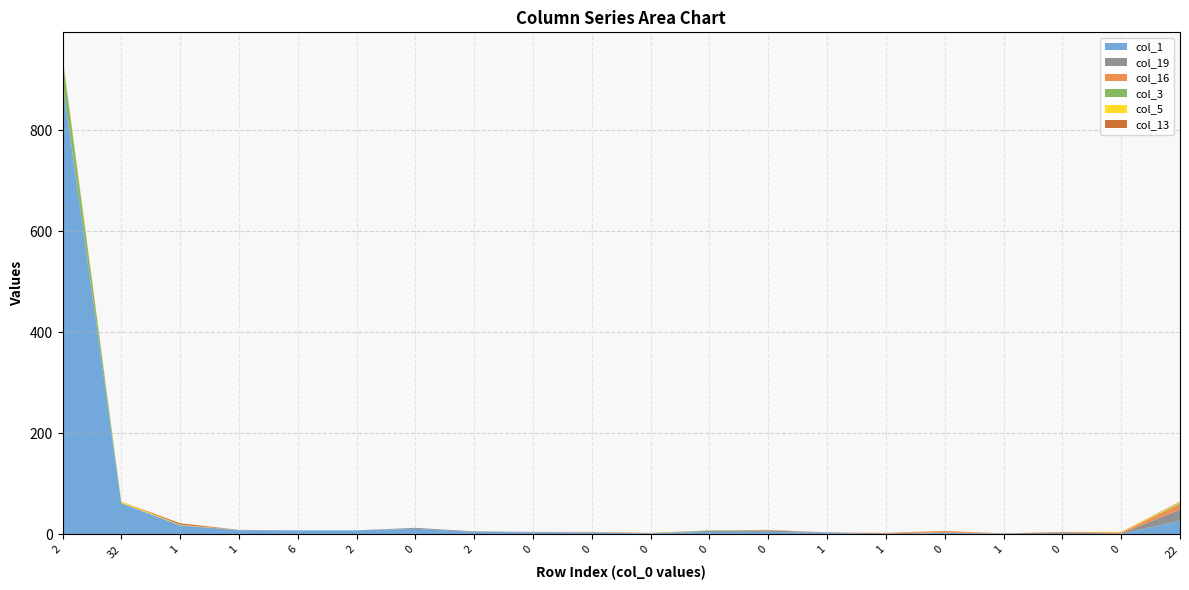

Reading left to right, extract all data points from this chart.

col_1: 894	62	18	8	8	8	11	5	4	4	2	5	5	3	0	3	1	1	1	27
col_19: 4	0	0	1	0	0	2	1	1	0	0	2	3	1	2	1	1	3	1	22
col_16: 0	0	0	0	0	0	0	0	0	1	1	0	1	0	1	3	0	1	2	11
col_3: 45	0	0	0	0	0	0	0	0	0	0	1	0	0	0	0	0	0	0	2
col_5: 2	3	1	0	0	0	0	0	0	0	0	0	0	0	0	0	0	0	1	2
col_13: 2	0	3	0	0	0	0	0	0	0	0	0	0	0	0	0	0	0	0	1